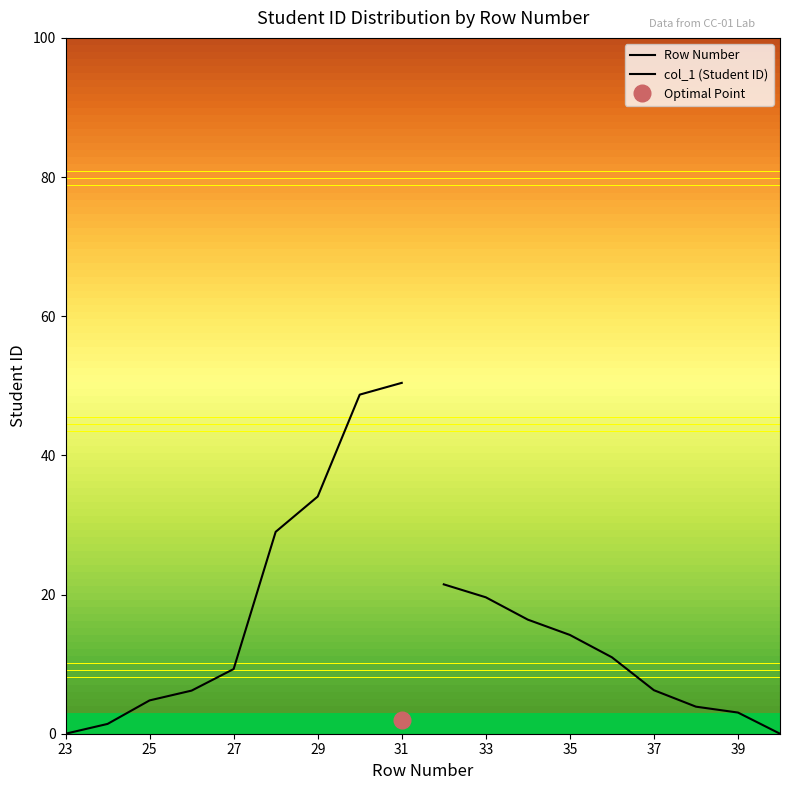

True or false: Row Number has more than 2 interior local peaks.

False